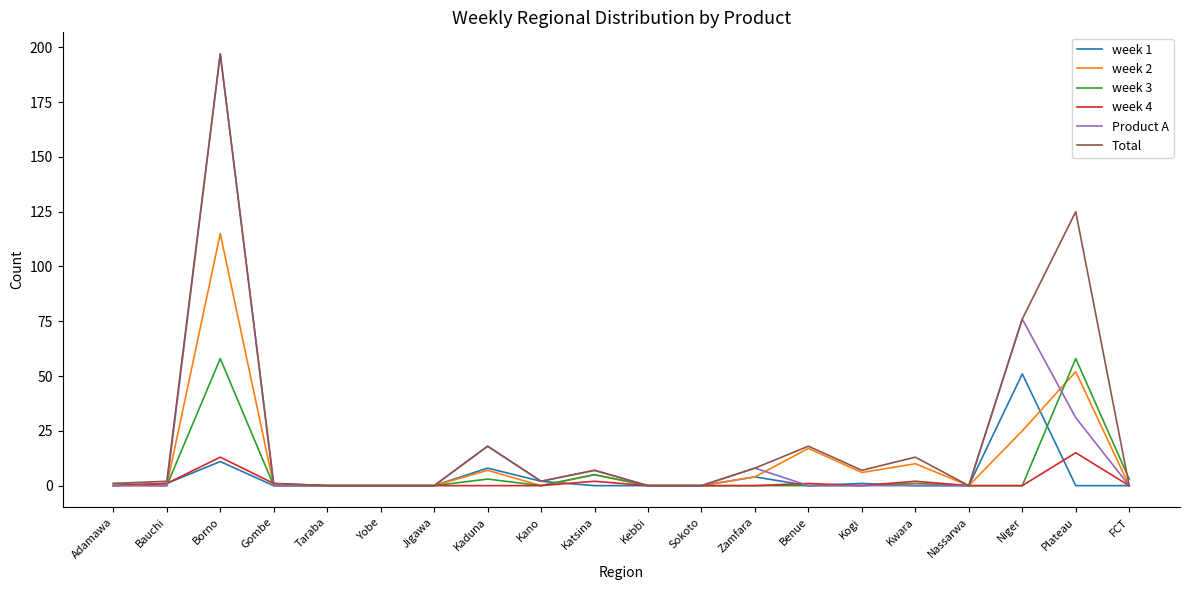

At which category is the sum across all series the highest?

Borno